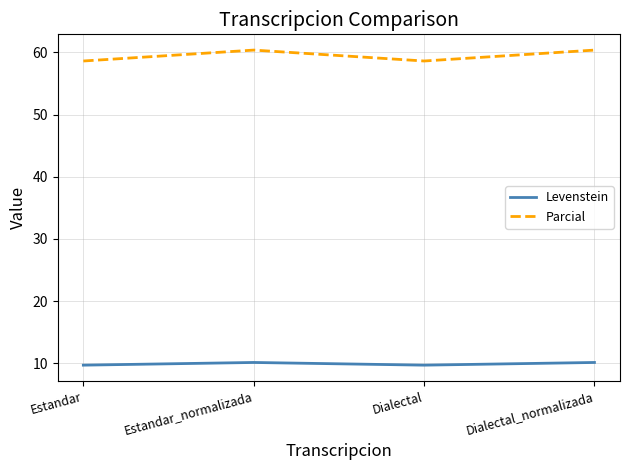

List the series in order of their peak value, highest first.

Parcial, Levenstein